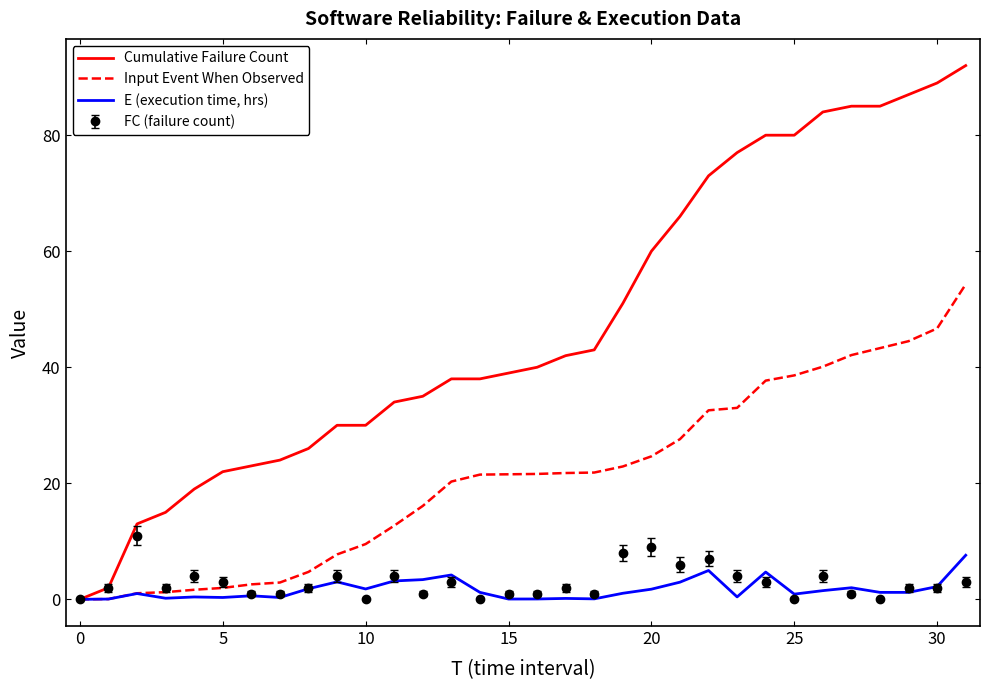

Which series has the largest total across all categories?

Cumulative Failure Count